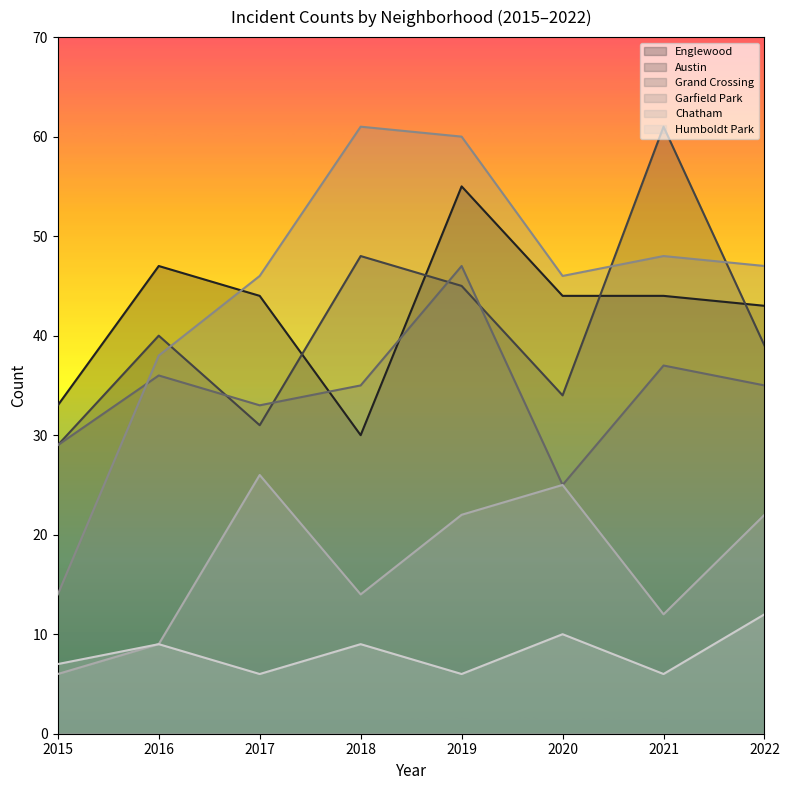

Between 2021 and 2022, which series saw the biggest shift?

Austin